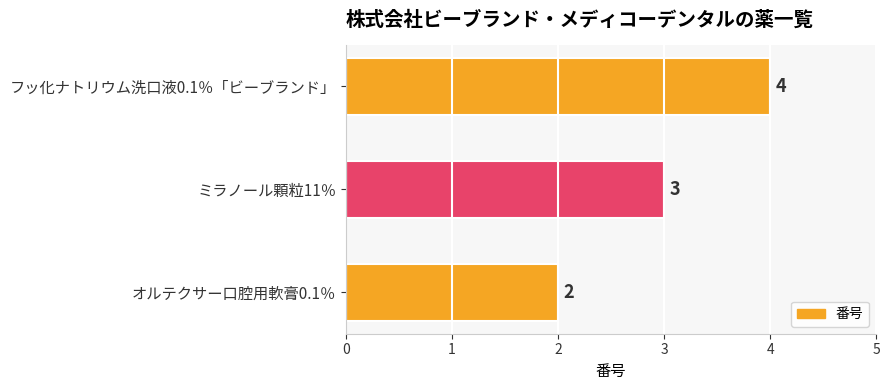

What is the average value?

3